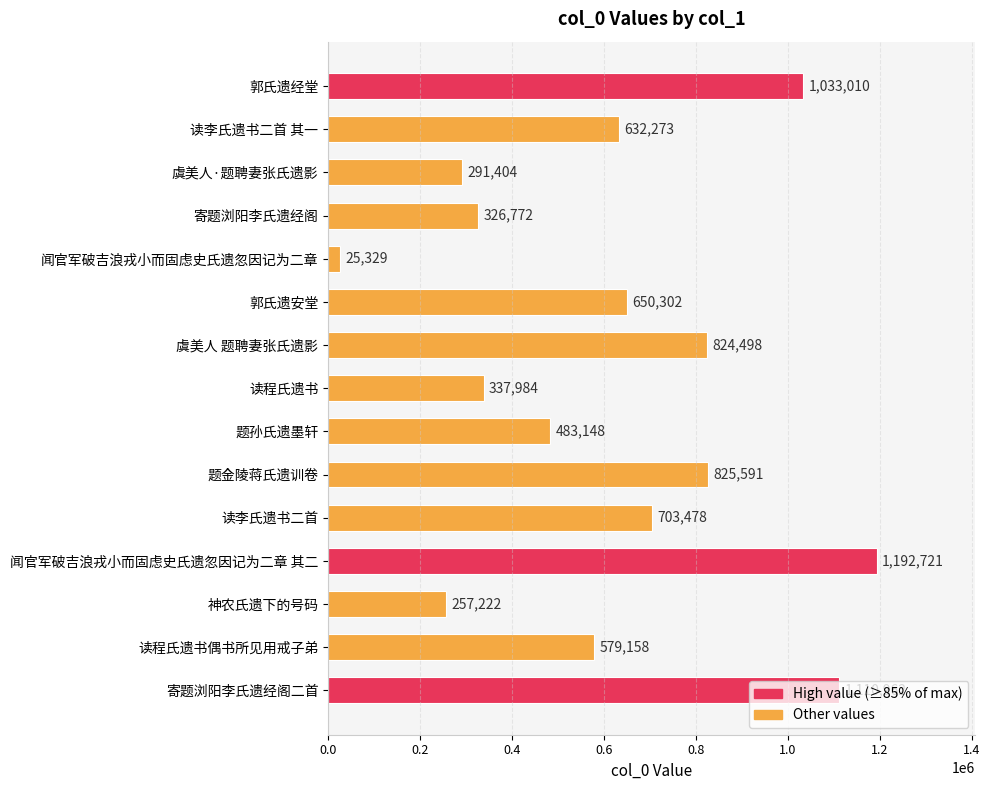

Between 读李氏遗书二首 and 神农氏遗下的号码, which is larger?

读李氏遗书二首